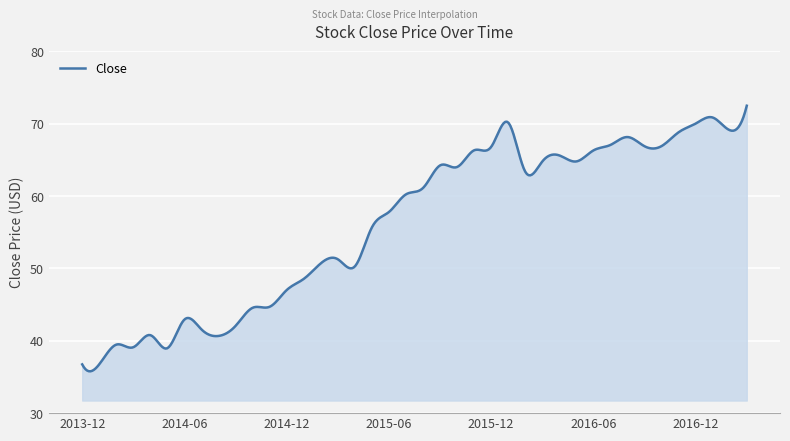

What is the difference between the maximum and minimum values?

36.7